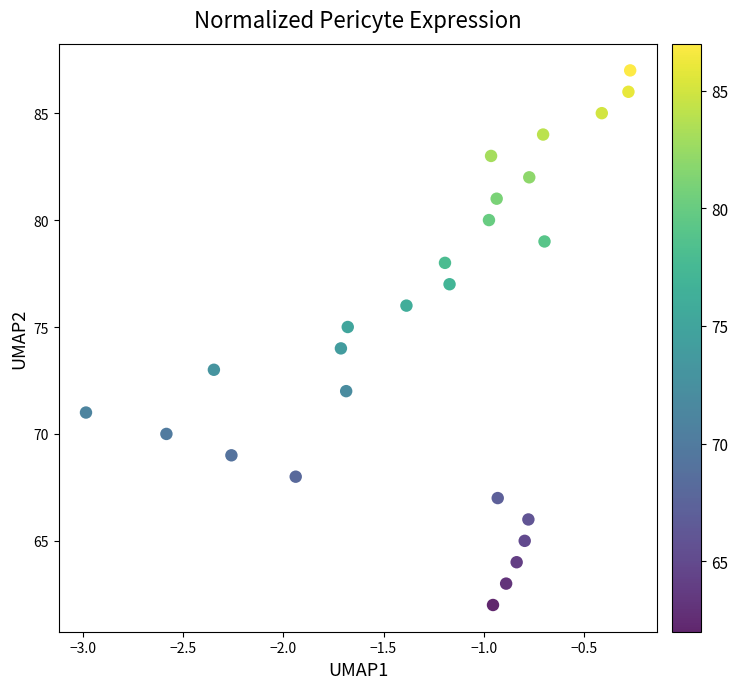

What is the range of Y values (max minus min)?

25